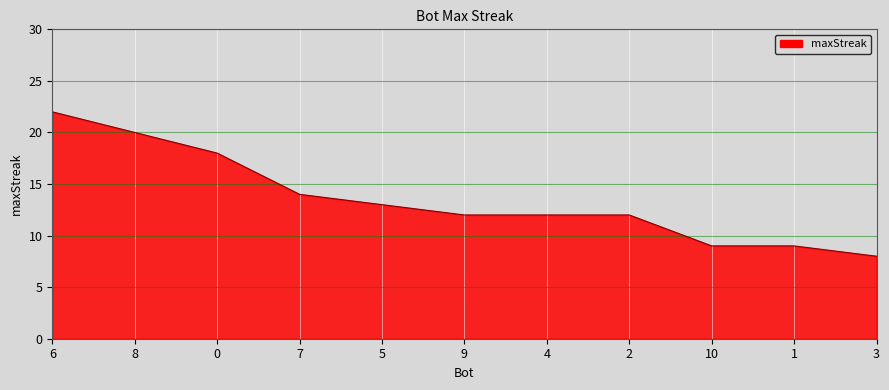

How many lines are shown in the chart?

1